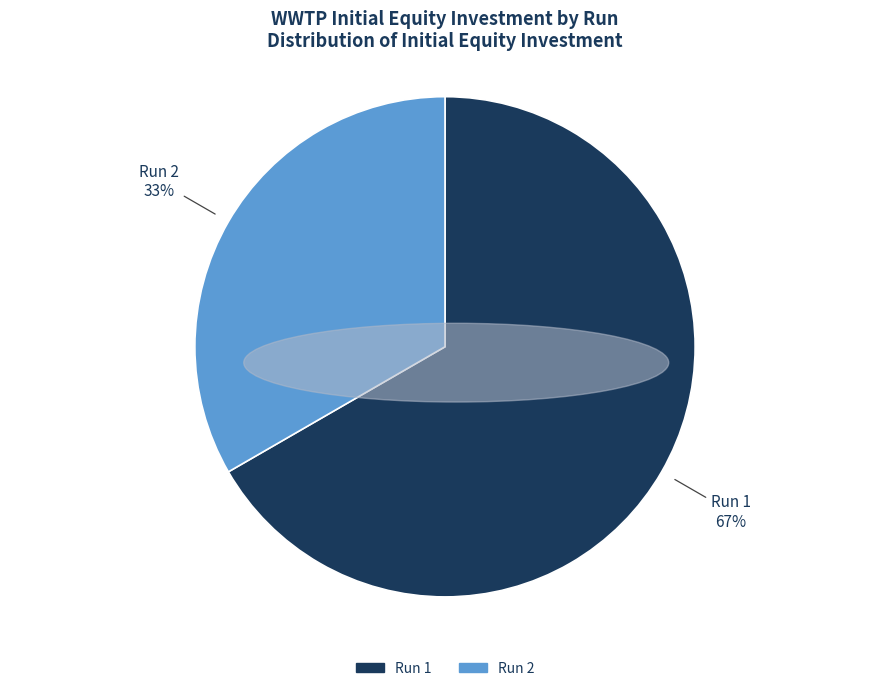

To the nearest percent, what is the average slice percentage?

50%